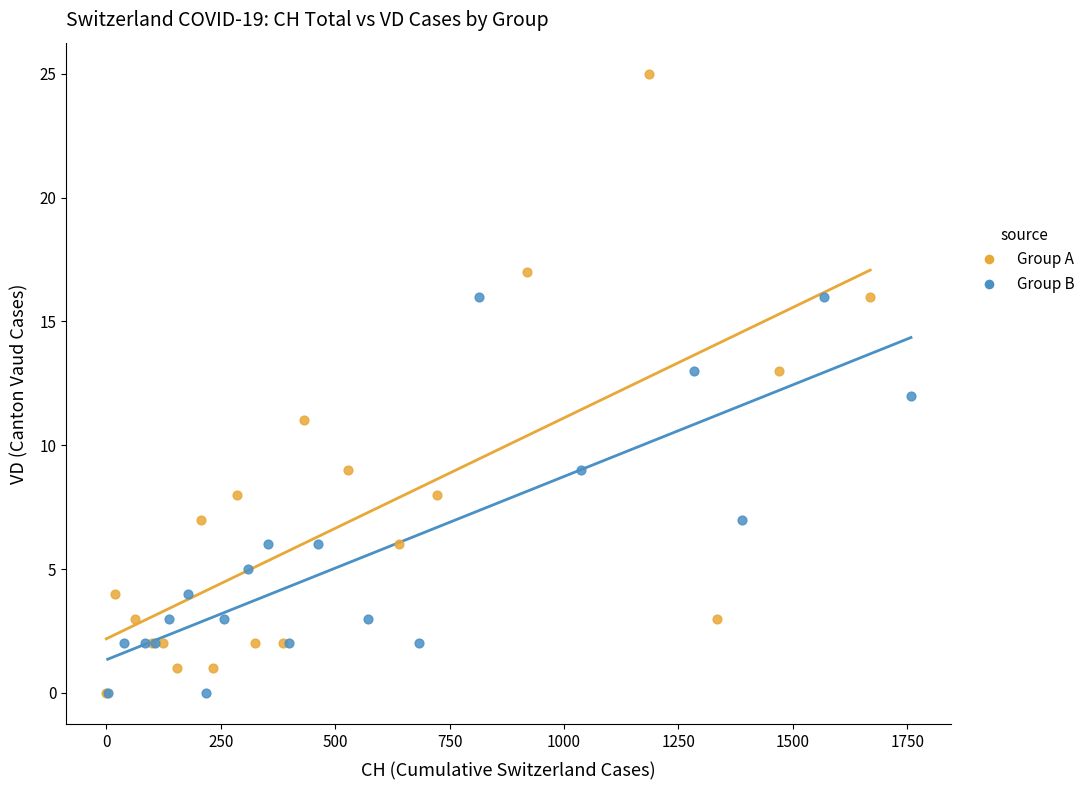

Which series has the largest Y range (max minus min)?

Group A